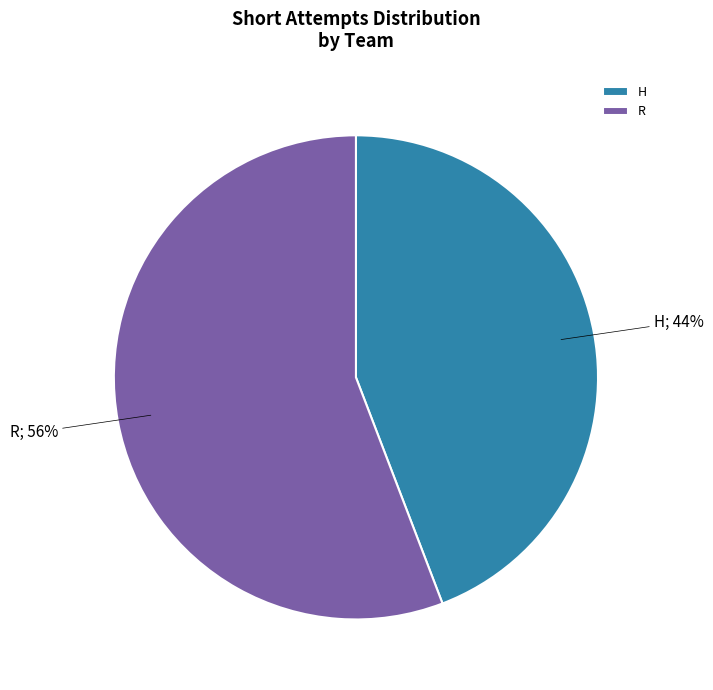

Combined, do R and H account for over 50%?

Yes